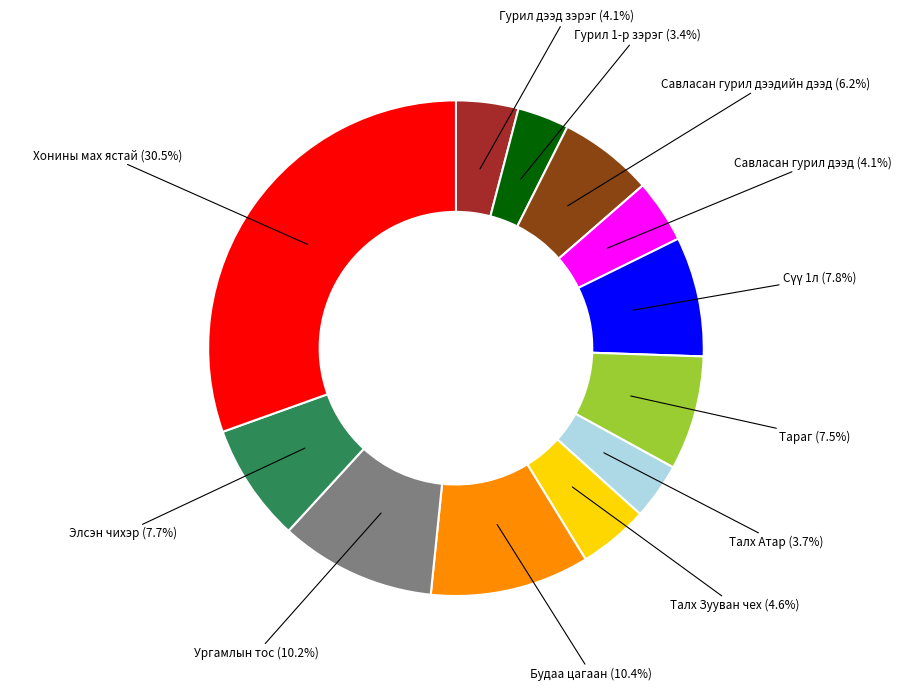

Does any single category account for the majority?

No